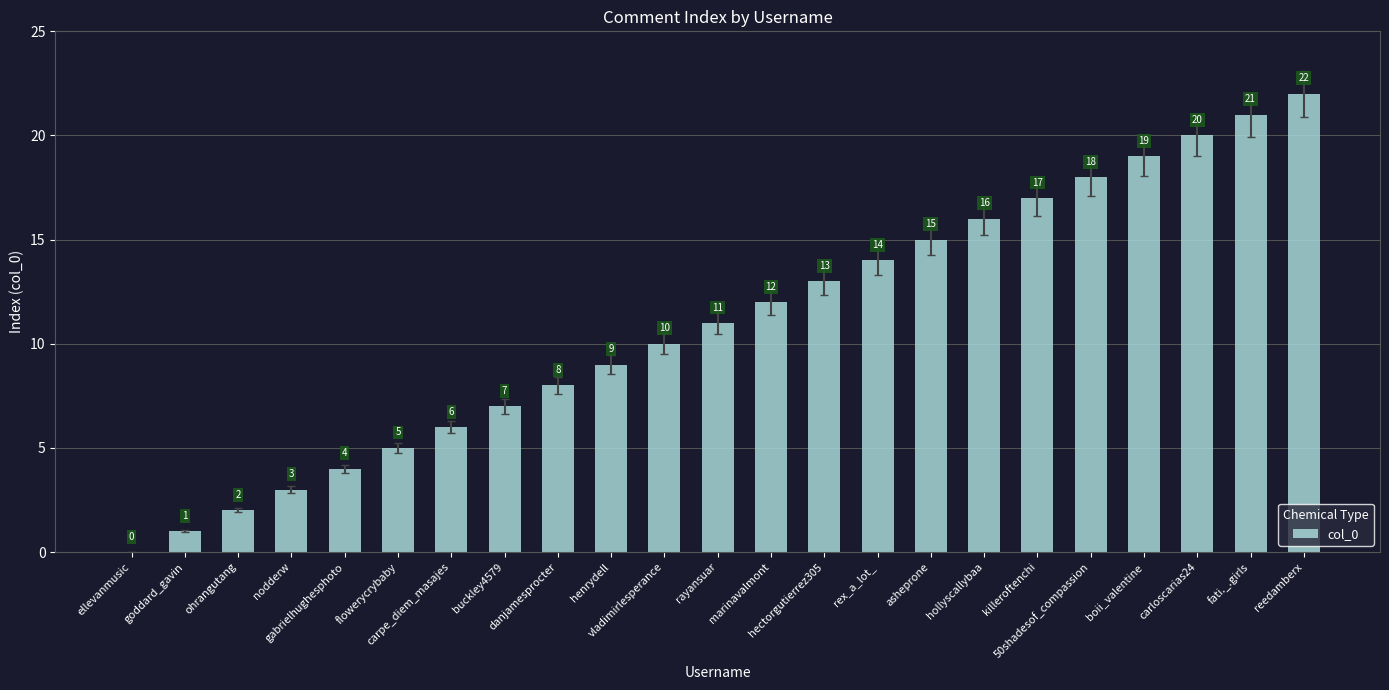

What is the change in value from goddard_gavin to danjamesprocter?

+7